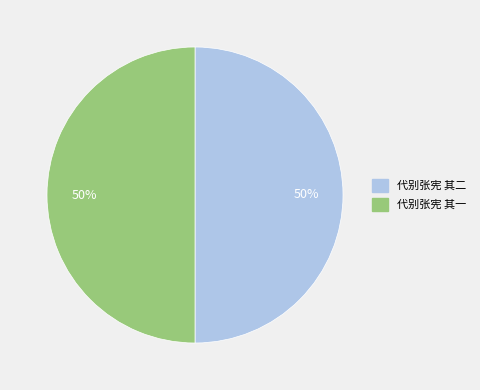

What percentage is the 代别张宪 其二 slice, to the nearest percent?

50%